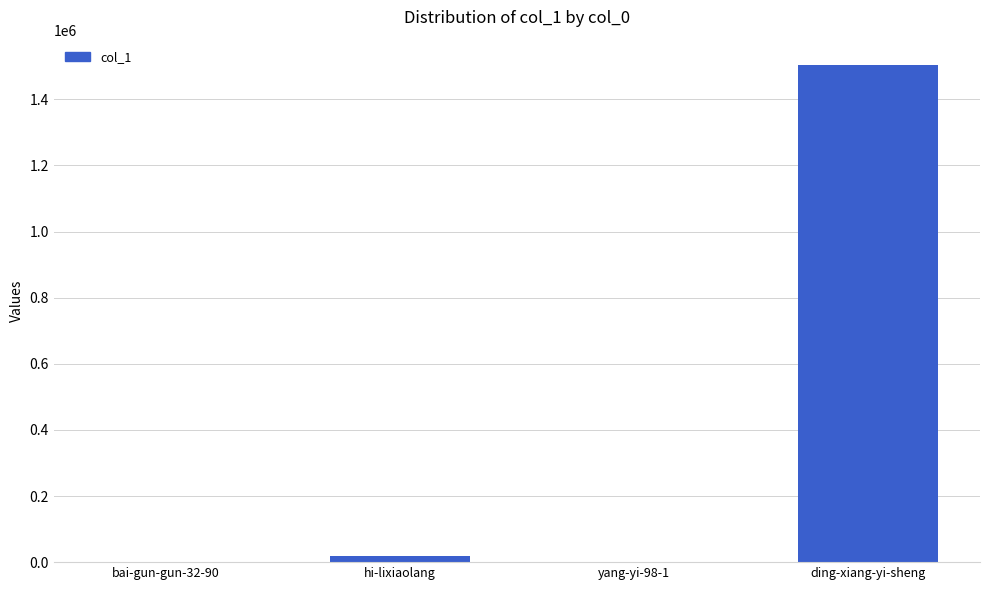

Between yang-yi-98-1 and ding-xiang-yi-sheng, which is larger?

ding-xiang-yi-sheng